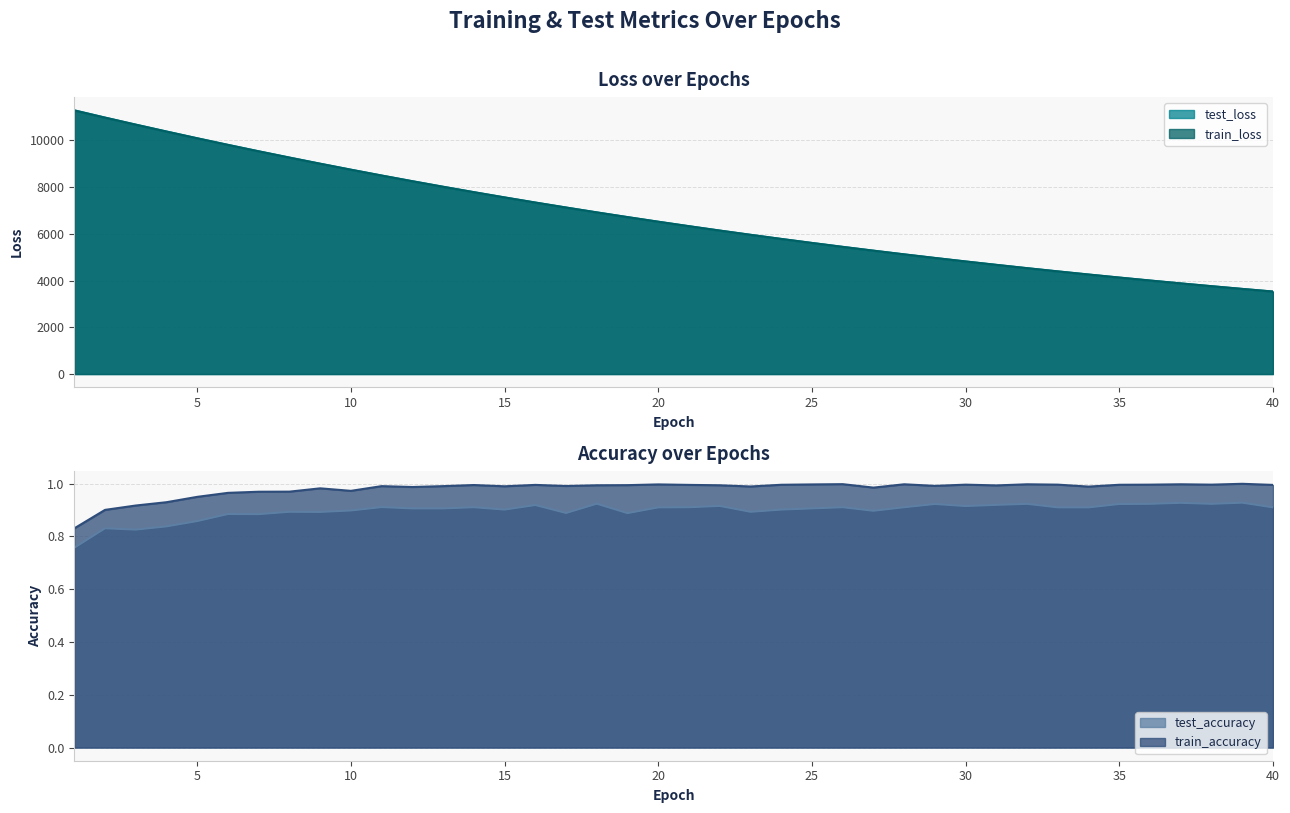

True or false: train_accuracy and test_accuracy intersect in this chart.

False